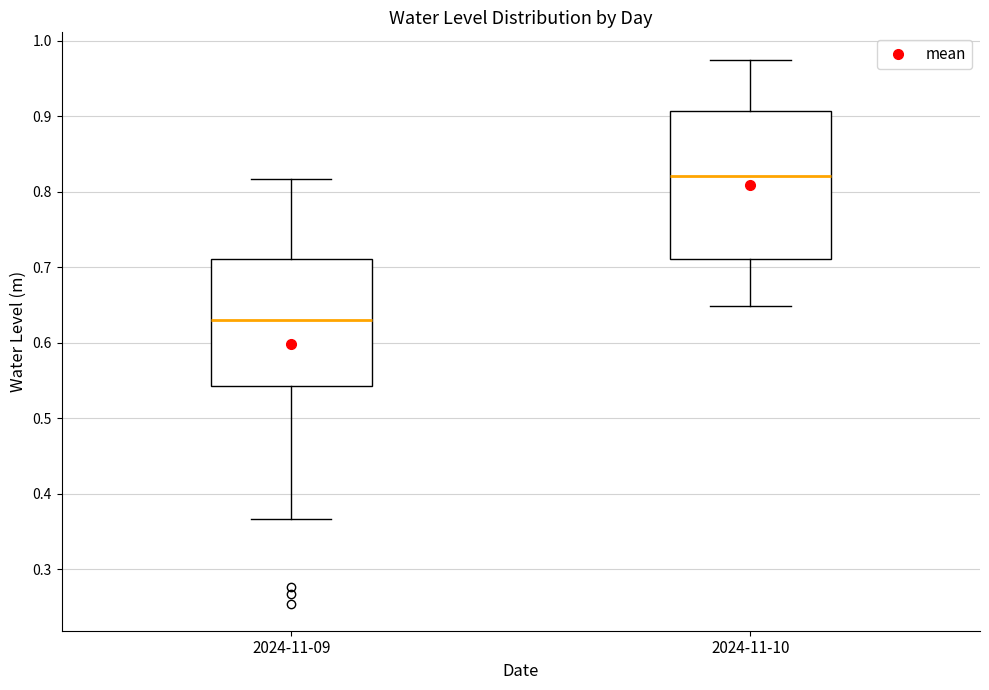

Reading left to right, transcribe this box plot: for each box, give where its median line is, the range the box spans, and where its two whiskers end, as read against the y-axis. The values are not printed on the chart, so give them approximately, as read against the axis.

2024-11-09: median 0.63, box 0.54 to 0.71, whiskers 0.37 to 0.82
2024-11-10: median 0.82, box 0.71 to 0.91, whiskers 0.65 to 0.98